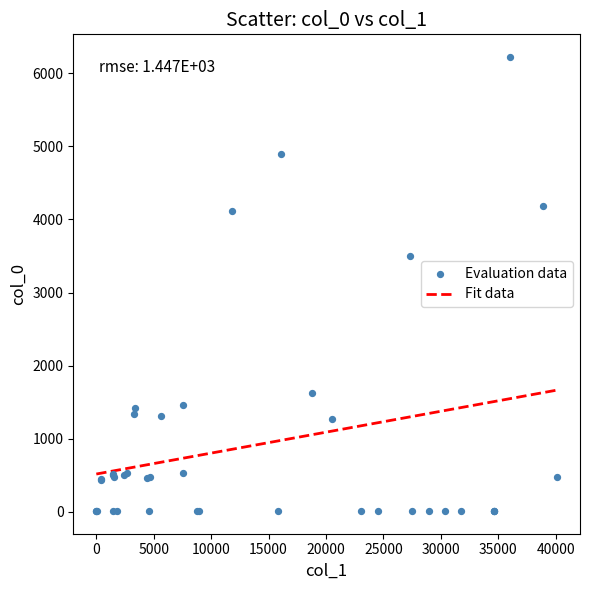

What Y value in the scatter plot is closest to 3117?

3494